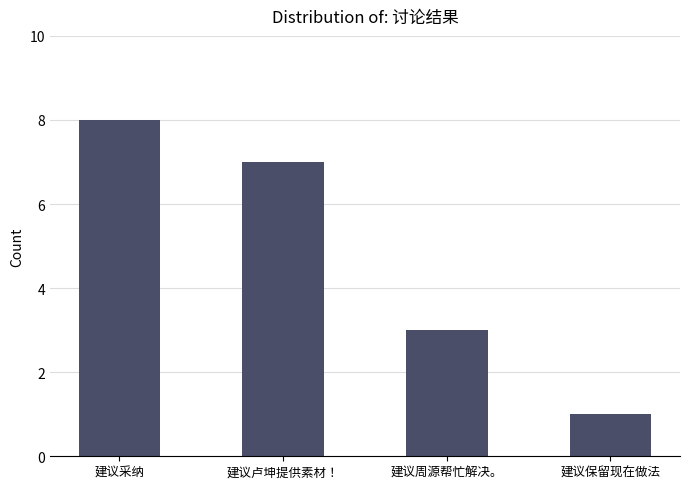

What is the ratio of the value at 建议保留现在做法 to the value at 建议采纳?

0.1